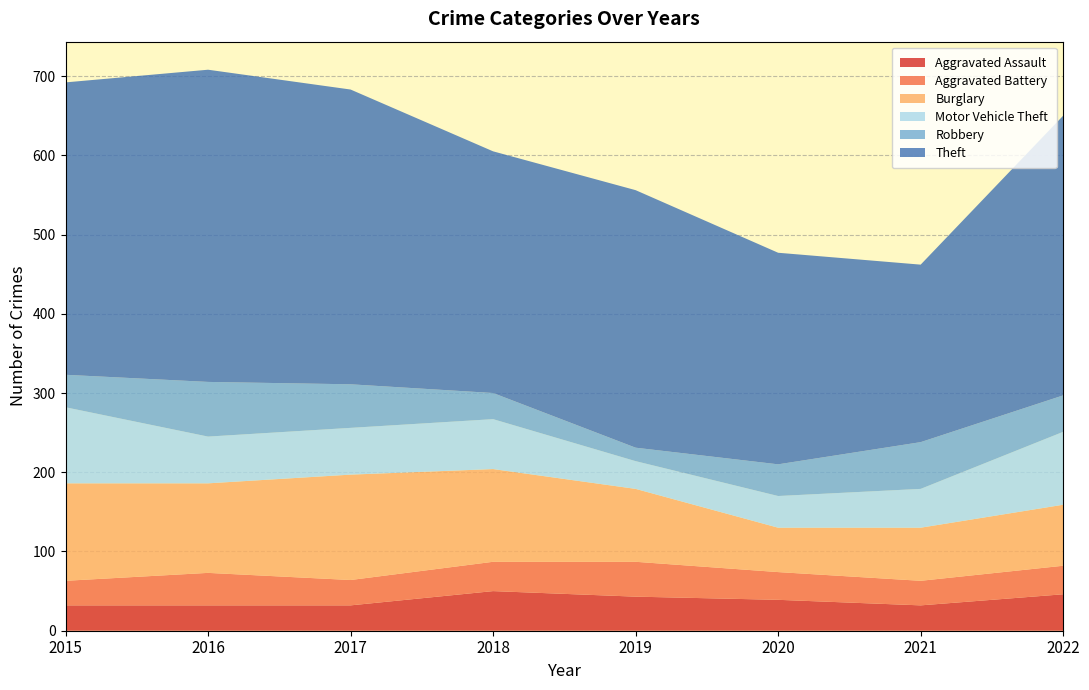

Reading right to left, list all the values displayed in this chart.

Aggravated Assault: 2022=46	2021=32	2020=39	2019=43	2018=50	2017=32	2016=32	2015=32
Aggravated Battery: 2022=36	2021=31	2020=35	2019=44	2018=37	2017=32	2016=41	2015=31
Burglary: 2022=77	2021=67	2020=56	2019=92	2018=117	2017=133	2016=113	2015=123
Motor Vehicle Theft: 2022=92	2021=49	2020=40	2019=35	2018=63	2017=59	2016=59	2015=96
Robbery: 2022=46	2021=59	2020=40	2019=17	2018=33	2017=55	2016=69	2015=41
Theft: 2022=353	2021=224	2020=267	2019=325	2018=305	2017=372	2016=394	2015=369